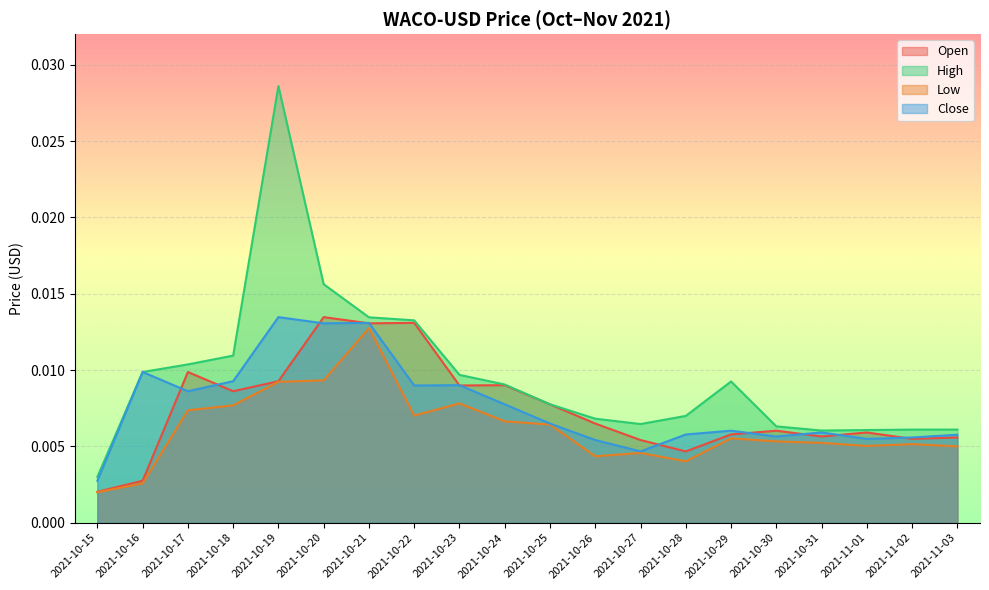

At which label does Low reach its peak?

2021-10-21